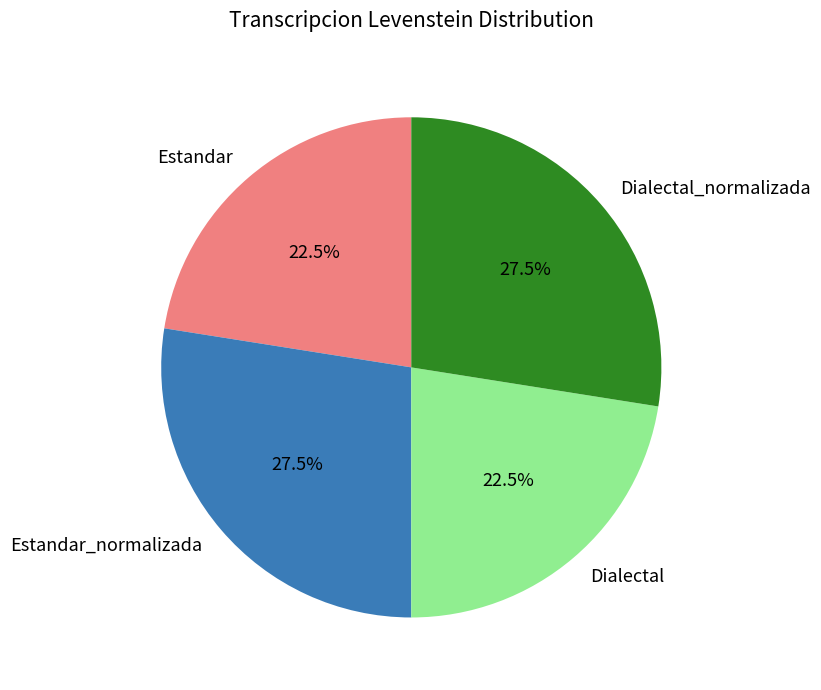

To the nearest percent, what is the average slice percentage?

25%